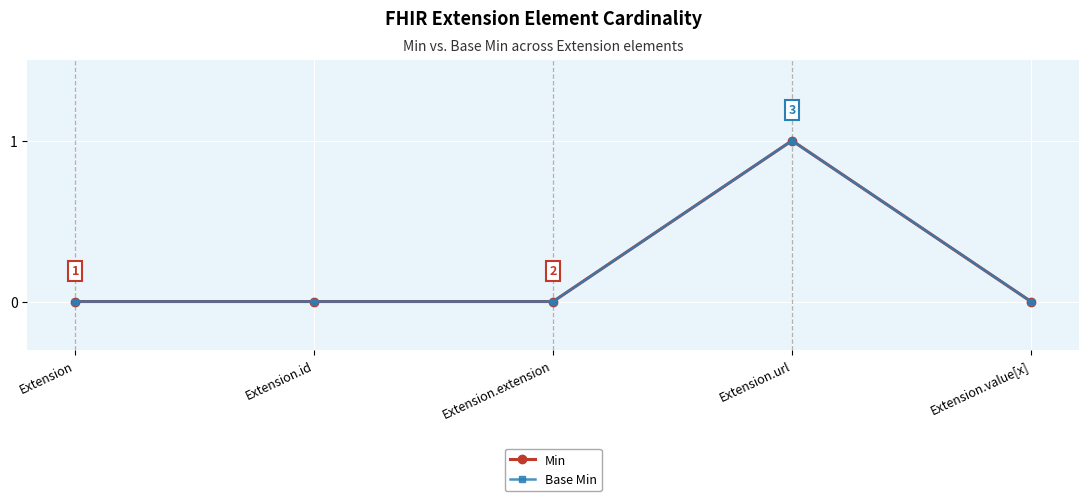

Does the chart have visible grid lines?

Yes